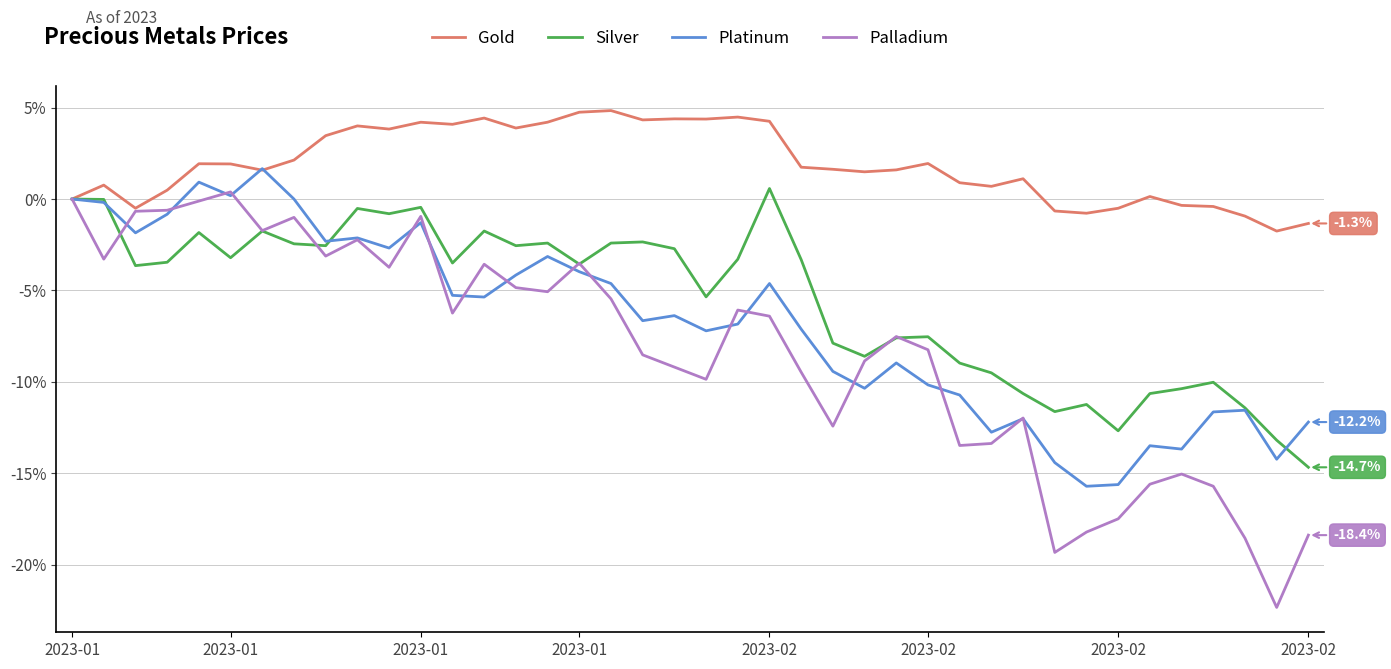

What is the highest value of the Platinum series?

1.7